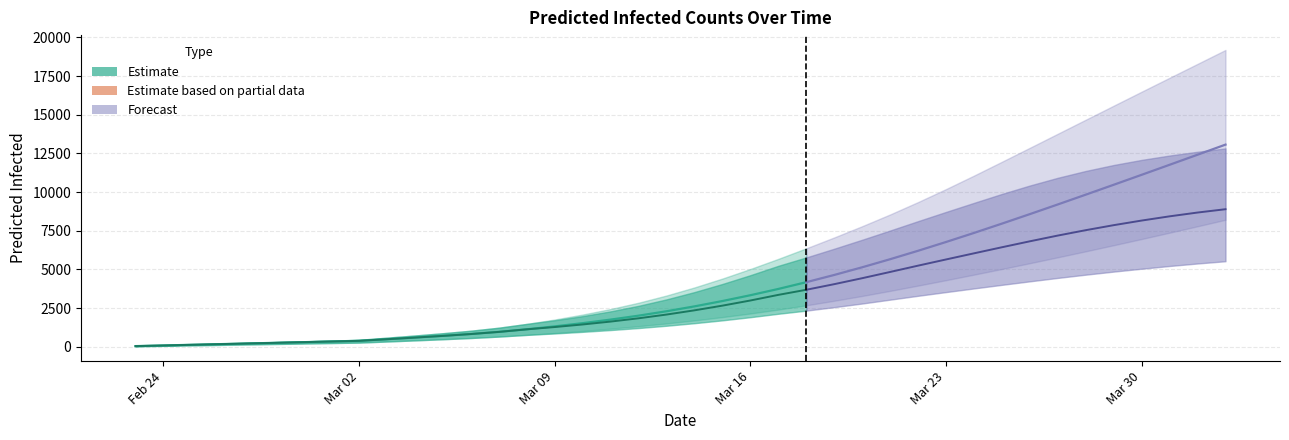

Is it true that predicted_total_infected_mean equals 24 at predicted_total_infected_mean?

False